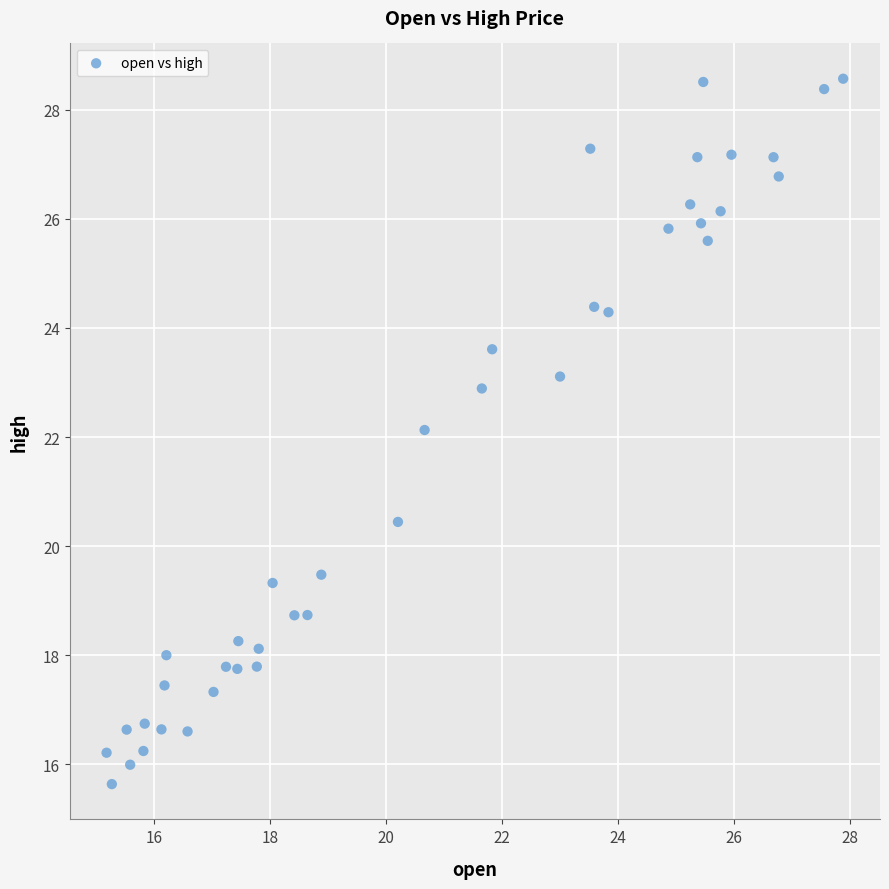

What is the range of X values (max minus min)?

12.7